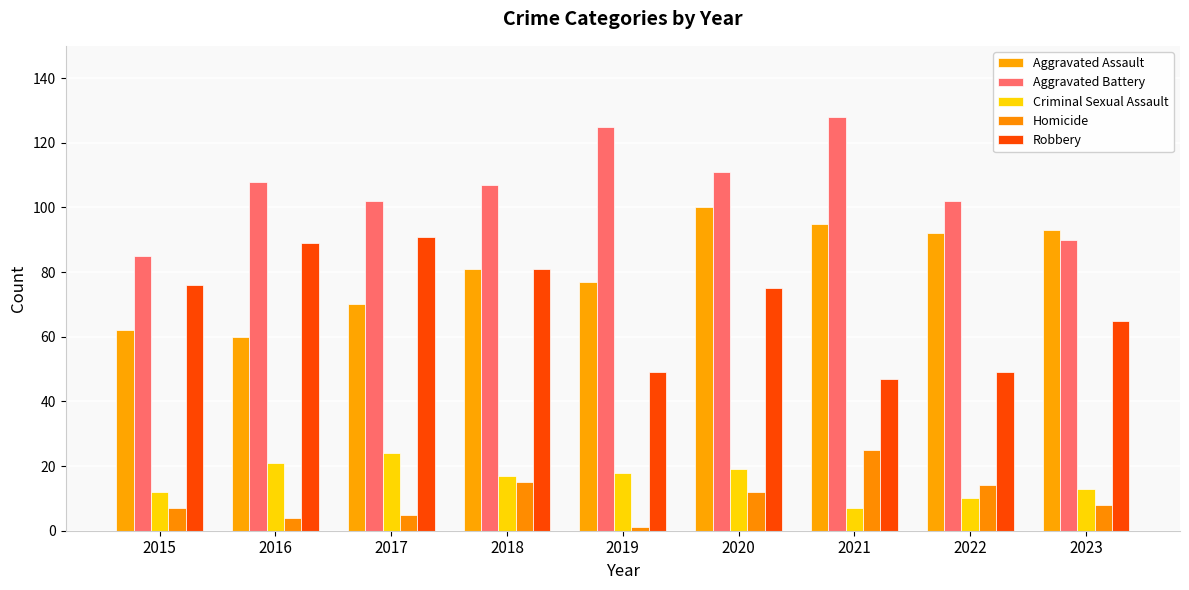

Reading right to left, extract all data points from this chart.

Aggravated Assault: 2023=93	2022=92	2021=95	2020=100	2019=77	2018=81	2017=70	2016=60	2015=62
Aggravated Battery: 2023=90	2022=102	2021=128	2020=111	2019=125	2018=107	2017=102	2016=108	2015=85
Criminal Sexual Assault: 2023=13	2022=10	2021=7	2020=19	2019=18	2018=17	2017=24	2016=21	2015=12
Homicide: 2023=8	2022=14	2021=25	2020=12	2019=1	2018=15	2017=5	2016=4	2015=7
Robbery: 2023=65	2022=49	2021=47	2020=75	2019=49	2018=81	2017=91	2016=89	2015=76